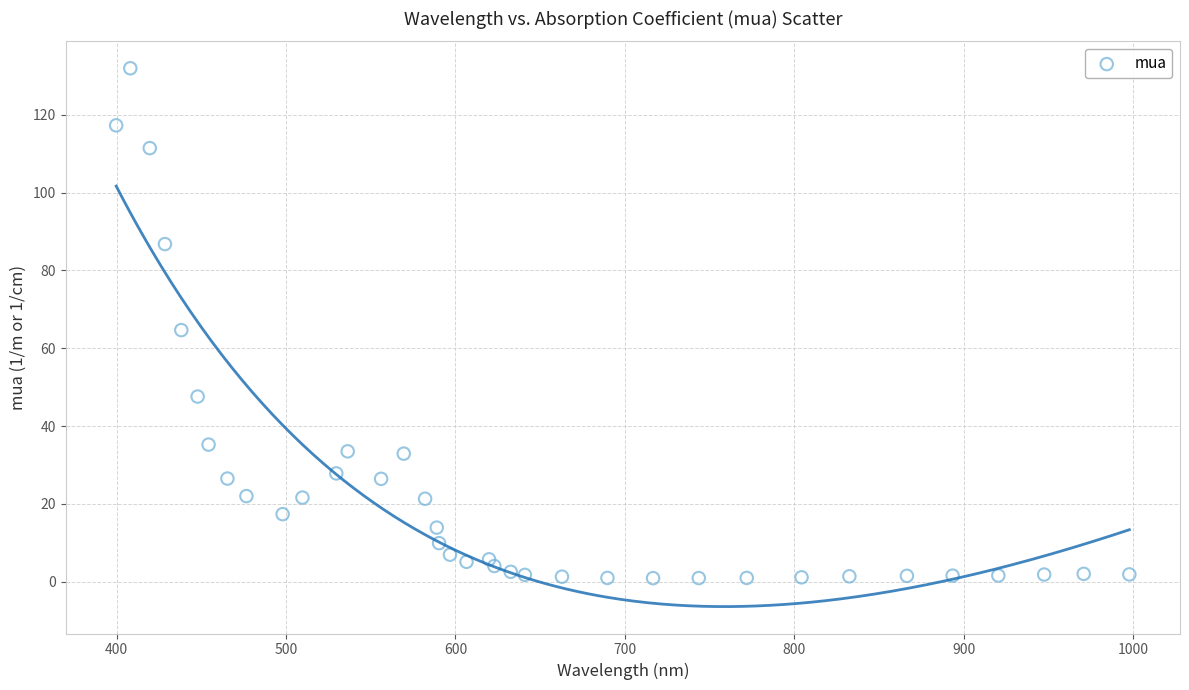

What is the range of X values (max minus min)?

598.2